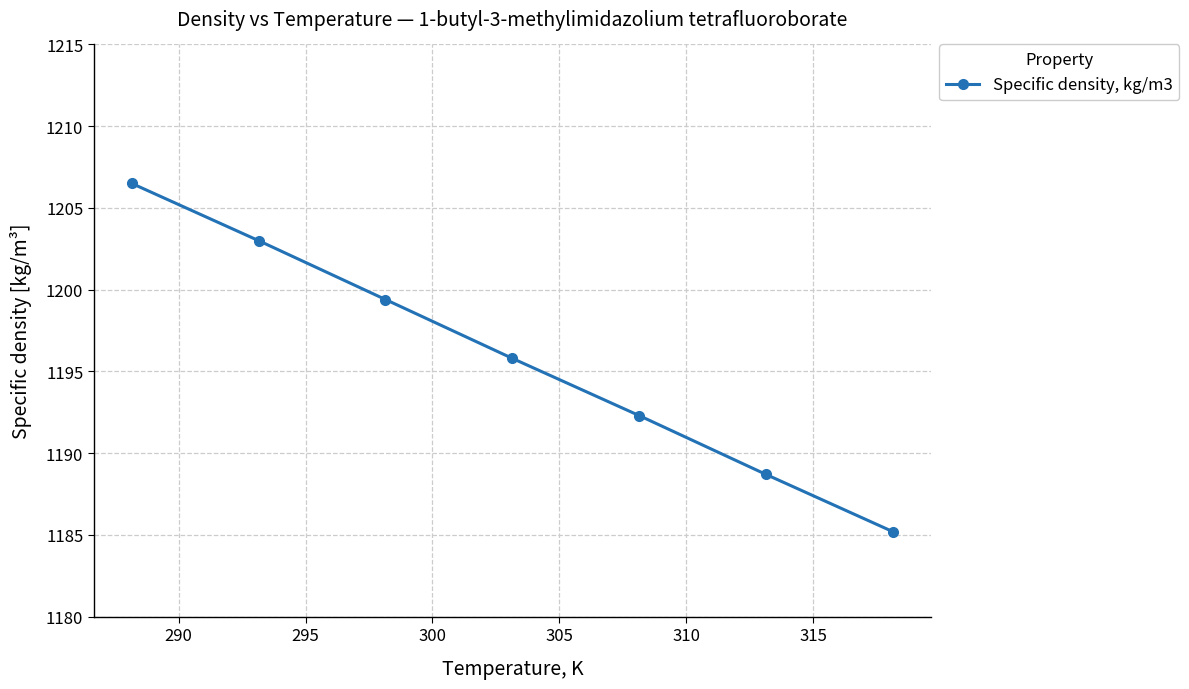

What is the smallest value displayed?

1185.2